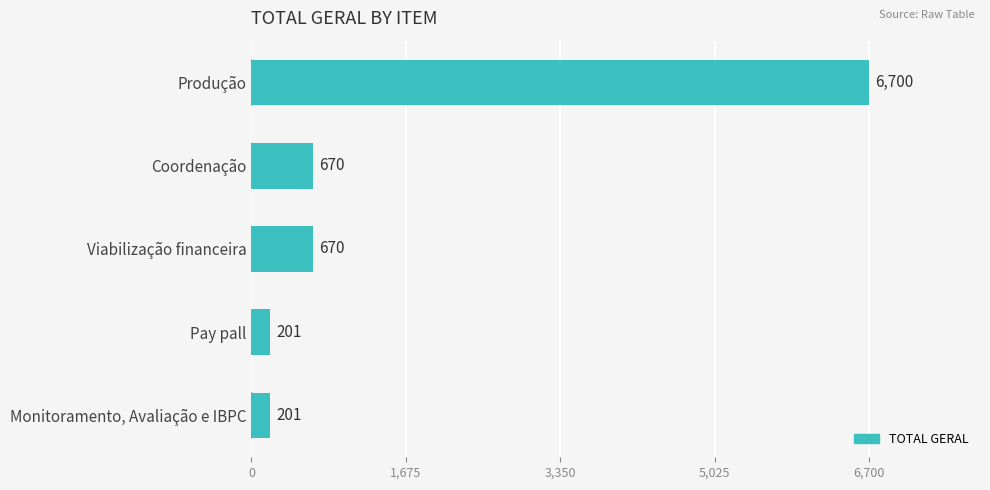

True or false: the data shows 670 at Viabilização financeira.

True